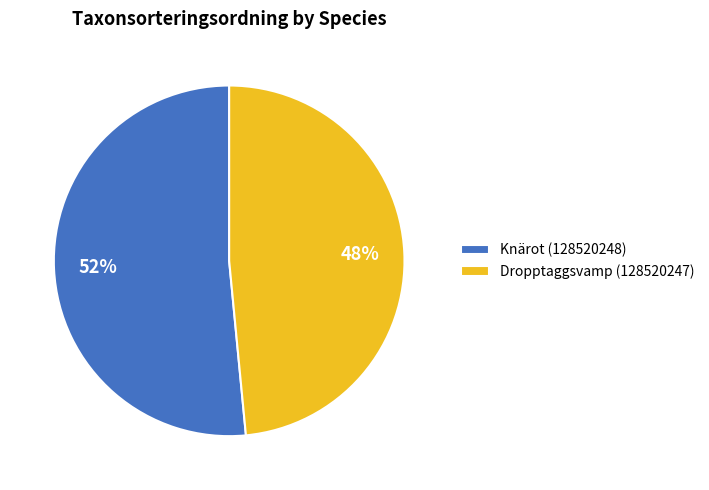

To the nearest percent, what is the combined percentage of Knärot (128520248) and Dropptaggsvamp (128520247)?

100%